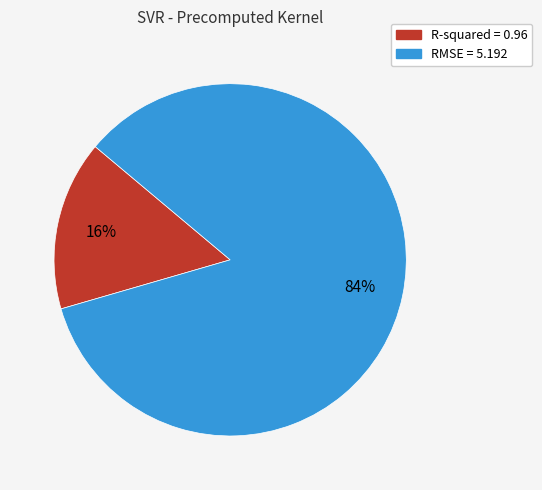

Which category has the smallest portion of the pie?

R-squared